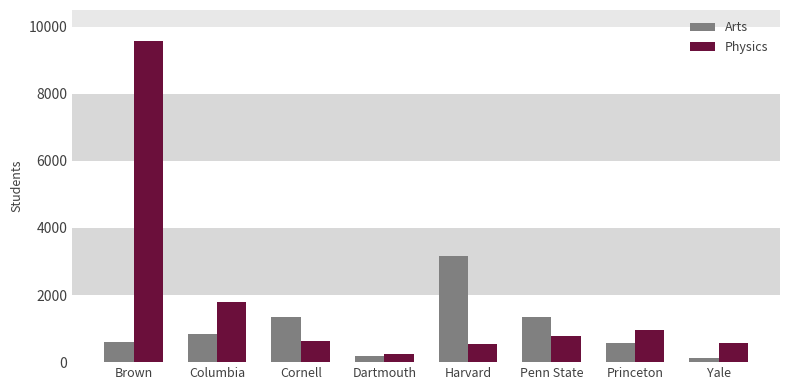

What is the label of the 2nd bar from the left?

Columbia